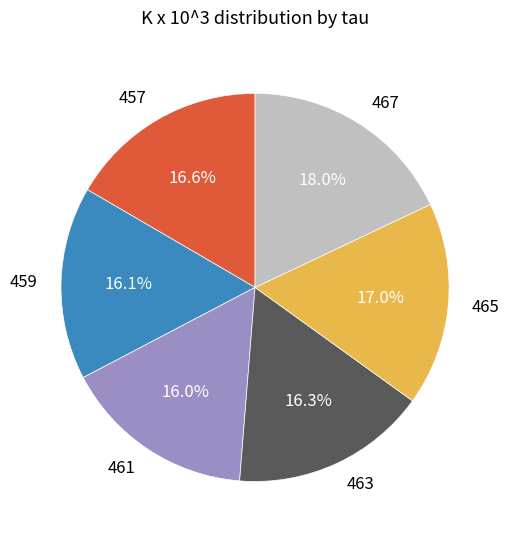

How many slices are in this pie chart?

6